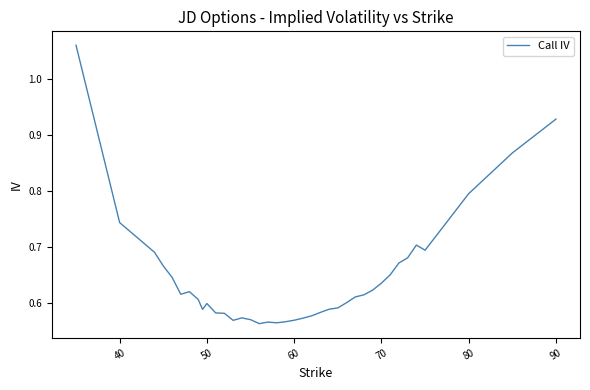

What is the sum of all values?

24.5